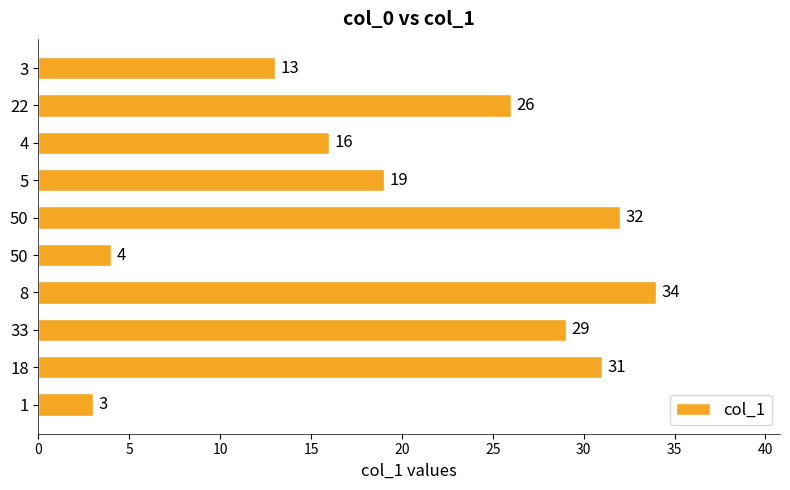

Are the bars horizontal?

Yes